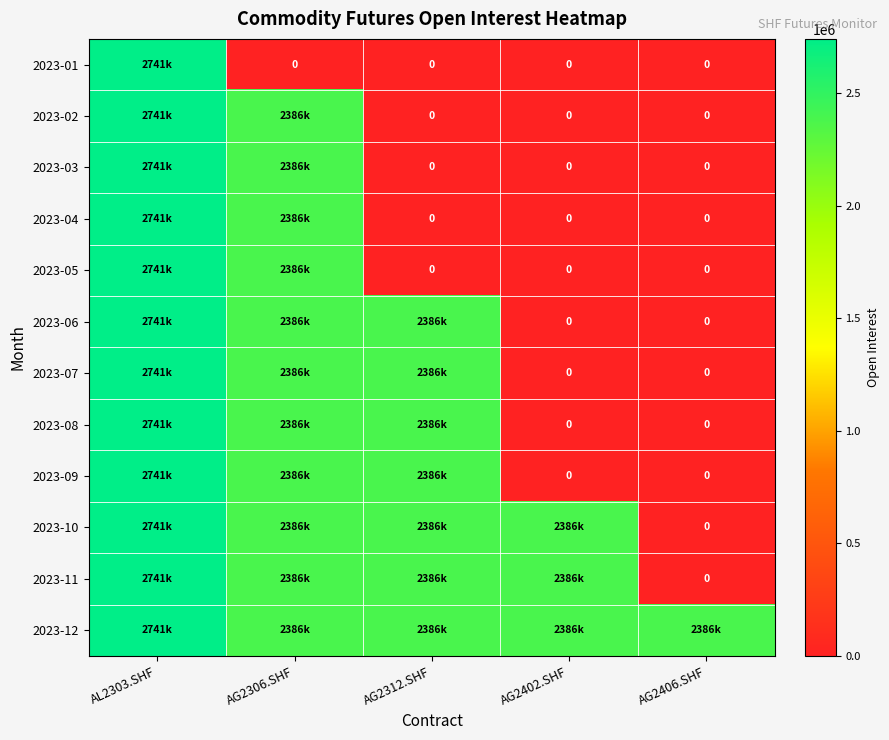

List the series in order of their peak value, lowest first.

2023-01, 2023-02, 2023-03, 2023-04, 2023-05, 2023-06, 2023-07, 2023-08, 2023-09, 2023-10, 2023-11, 2023-12